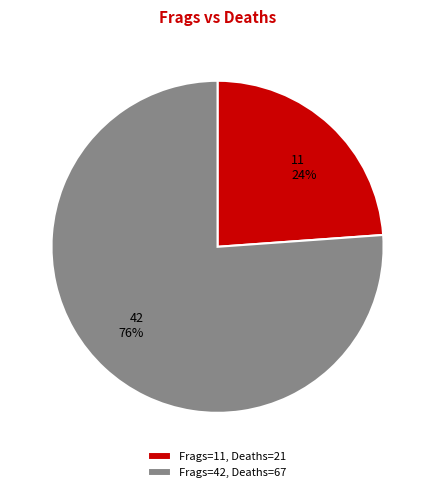

Which has a higher value, 11 or 42?

42